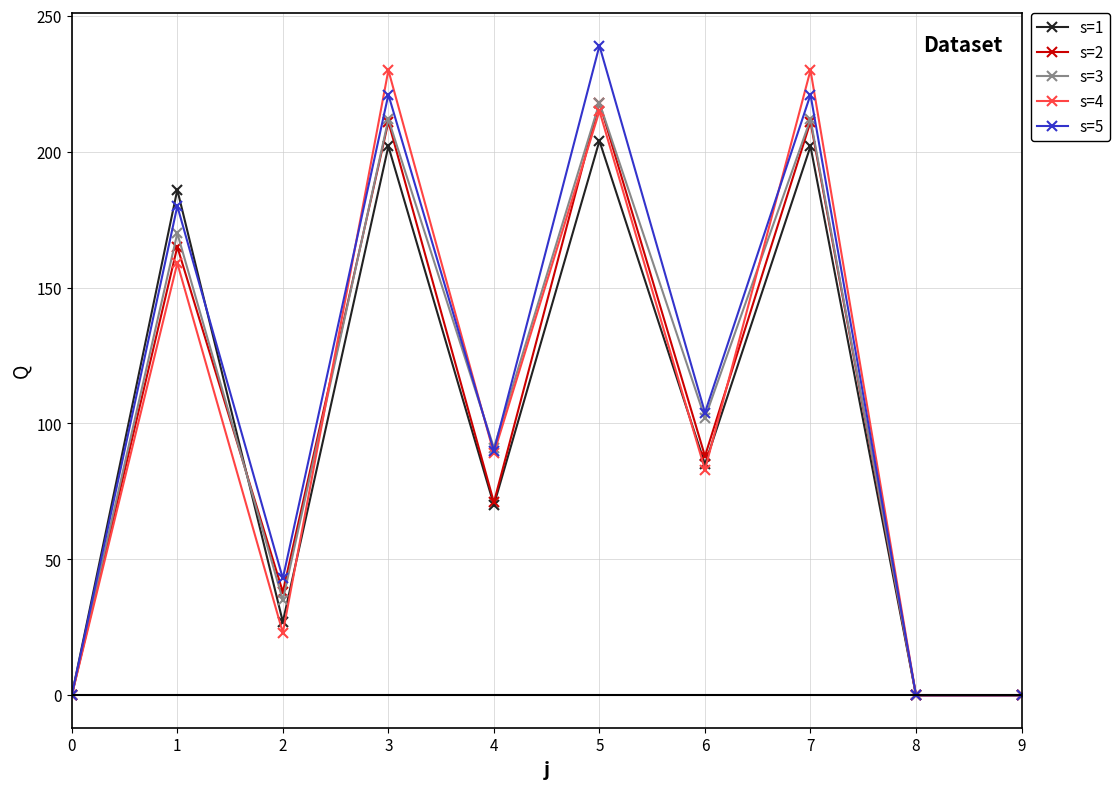

True or false: s=4 has more than 2 points higher than both neighbors.

True